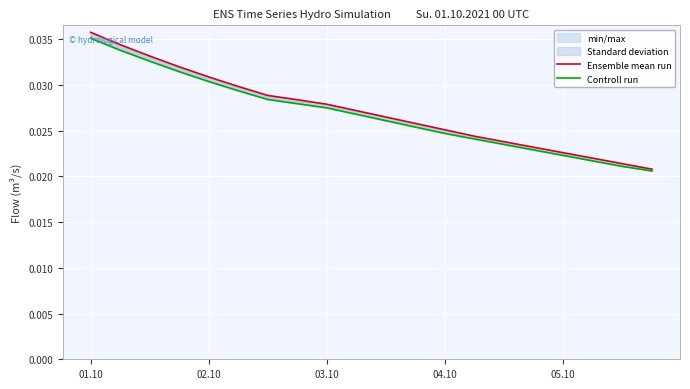

Is it true that Controll run equals 0.0 at 03.10?

False